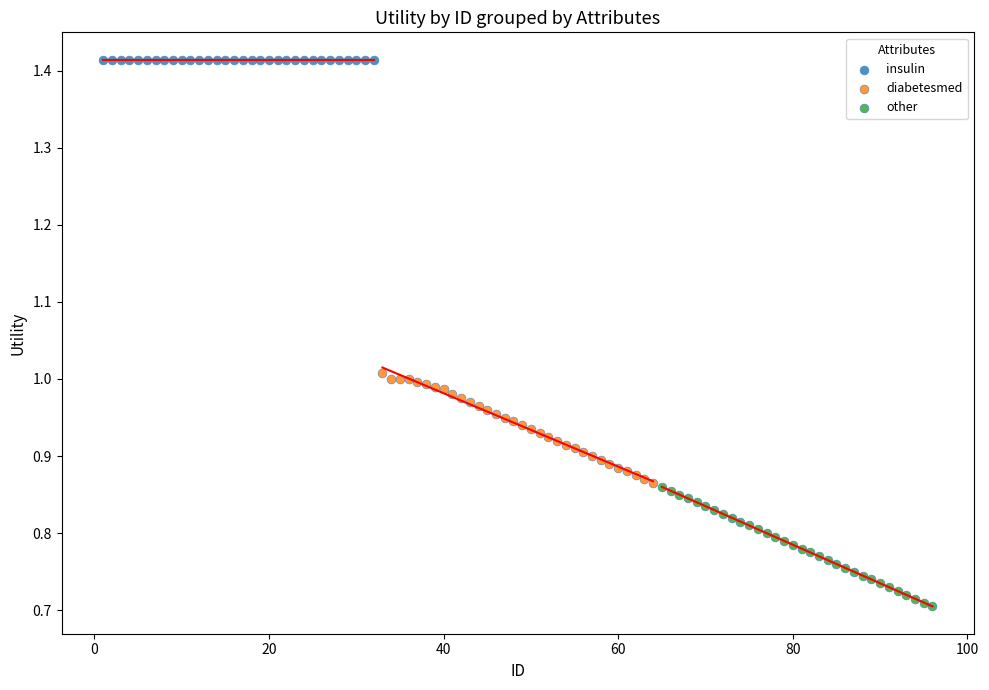

Which series reaches the minimum Y coordinate?

other